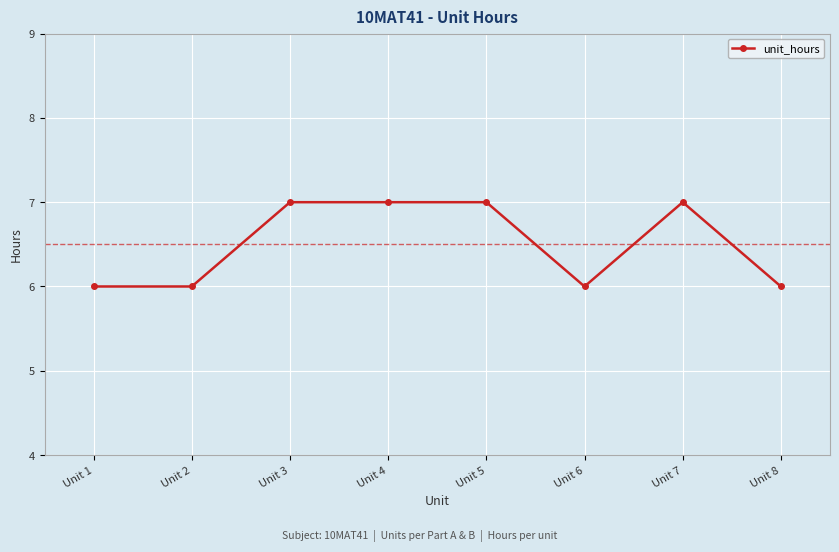

Which has a higher value, Unit 1 or Unit 7?

Unit 7